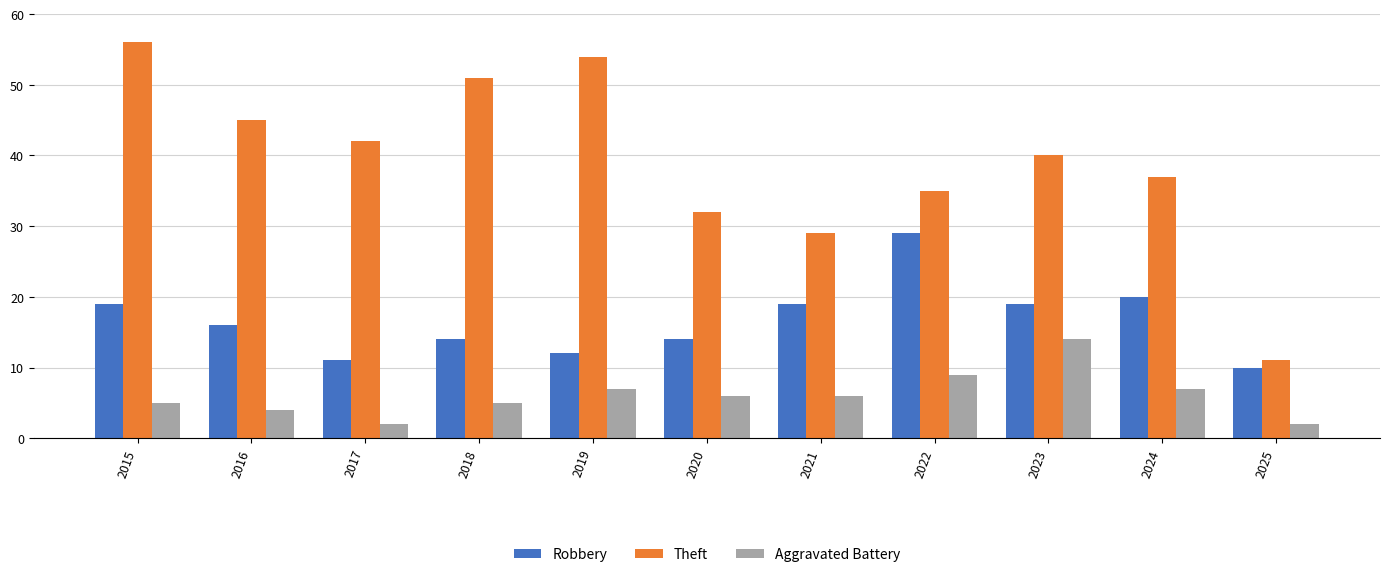

What are all the series names shown in the legend?

Robbery, Theft, Aggravated Battery